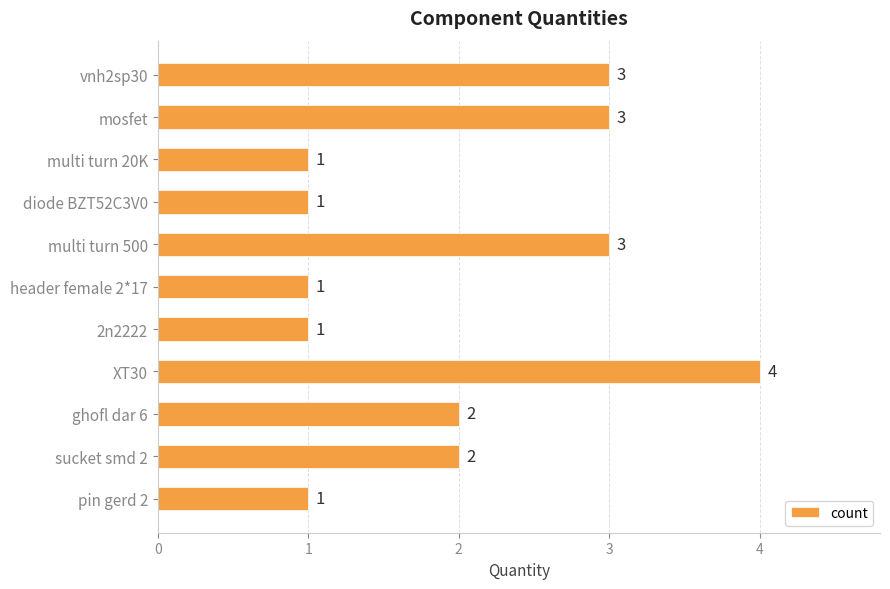

Are the bars grouped side by side (vs. stacked)?

No